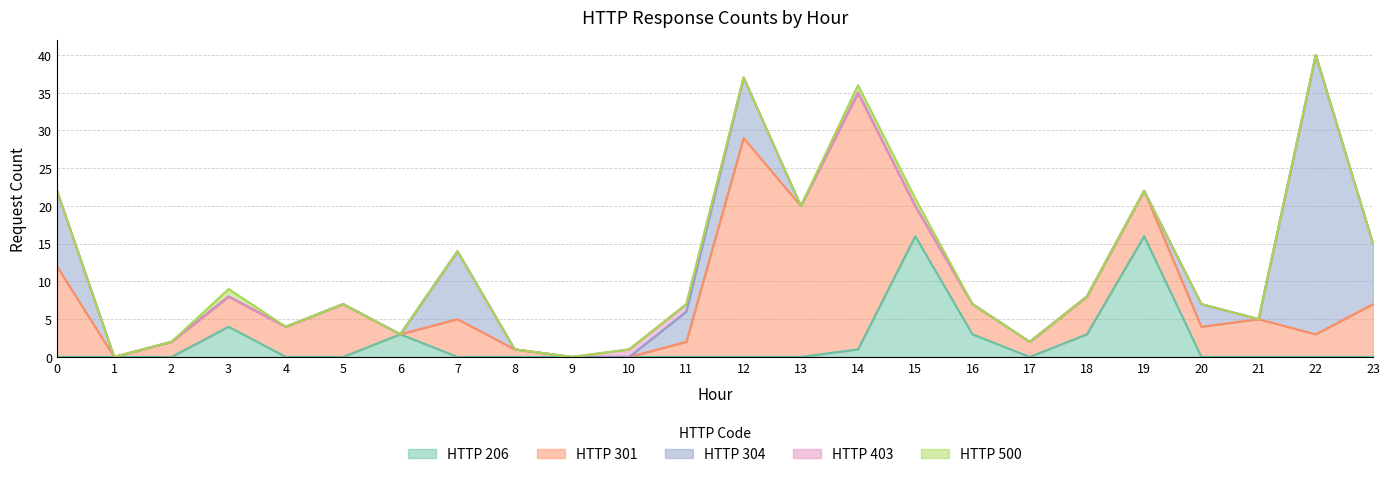

What is the sum of all 500 values?

3